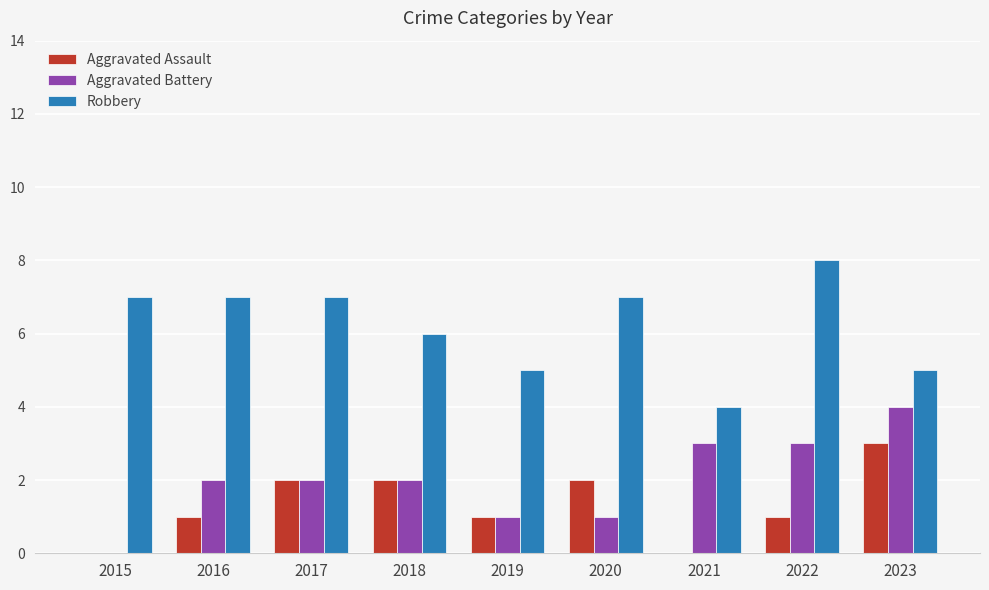

Where is Robbery nearest to the value 6?

2018